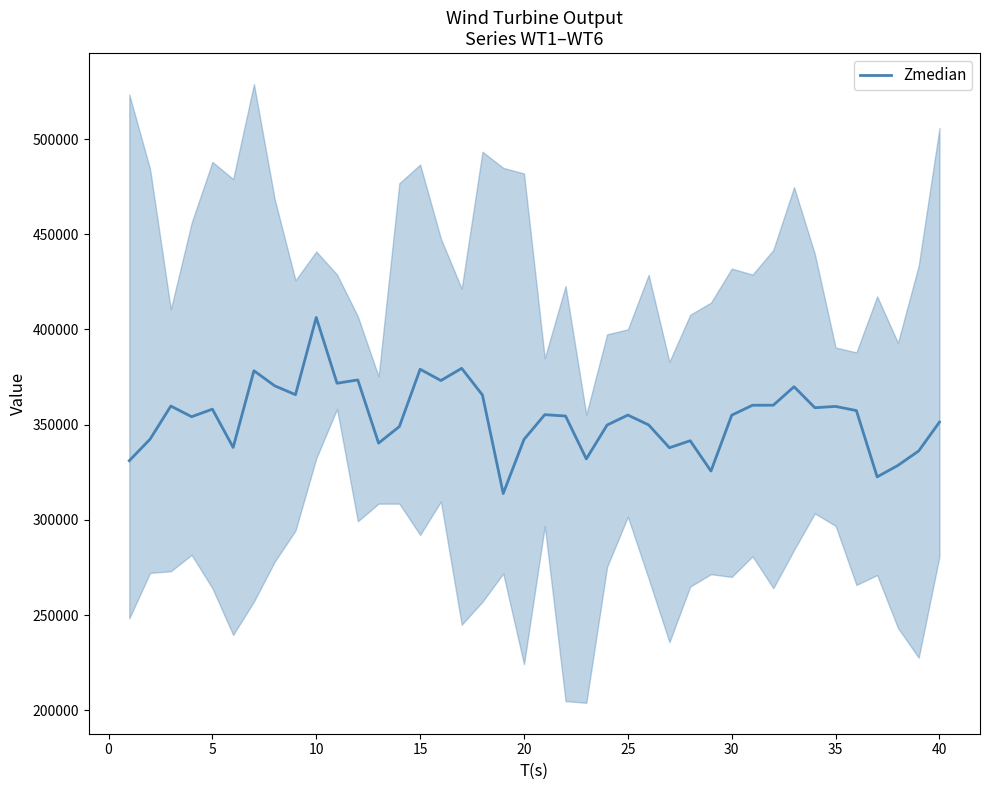

What is the lowest value of the Zmedian series?

313869.0